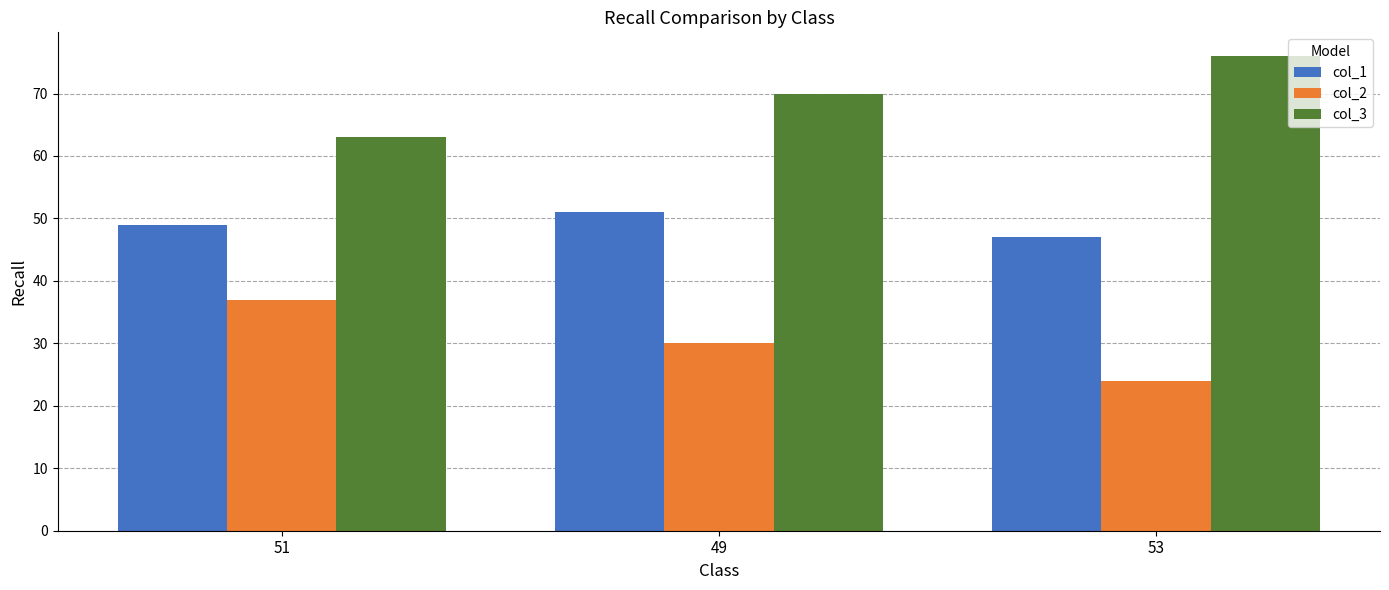

True or false: col_3 has a value of 92 at 49.

False